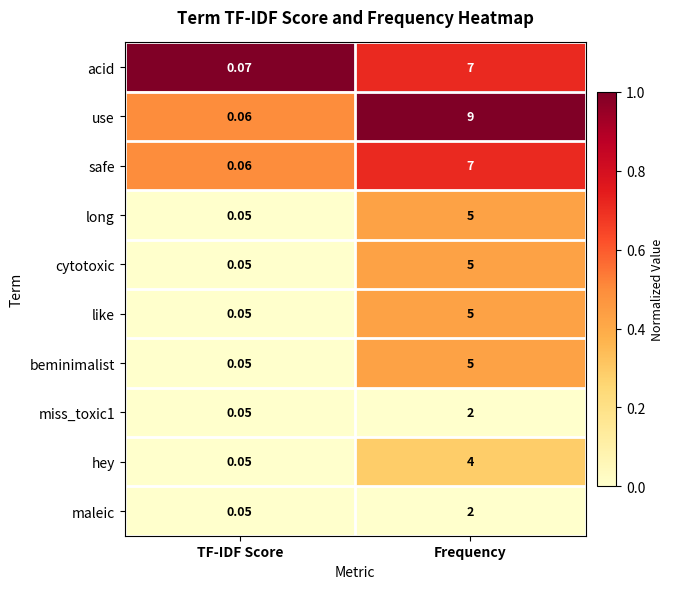

Which series has the widest spread of values?

use